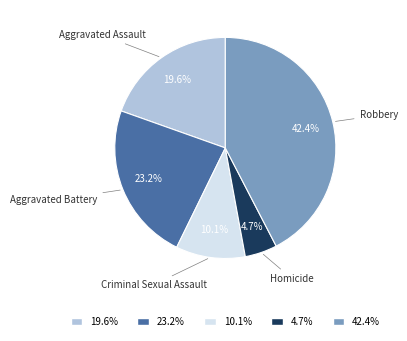

Is there any slice that represents more than half of the pie?

No